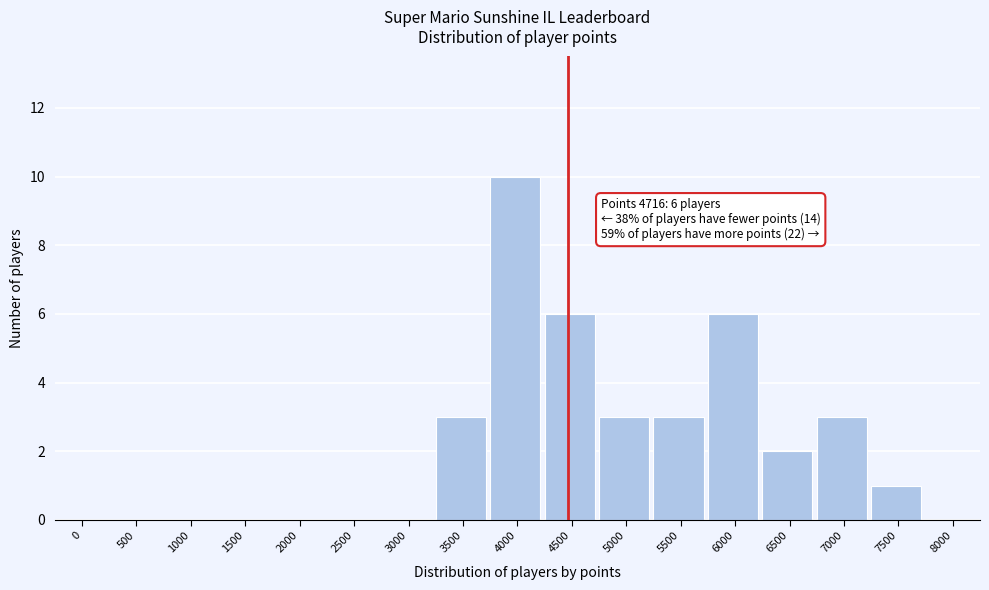

Reading left to right, list all the values displayed in this chart.

0=0	500=0	1000=0	1500=0	2000=0	2500=0	3000=0	3500=3	4000=10	4500=6	5000=3	5500=3	6000=6	6500=2	7000=3	7500=1	8000=0